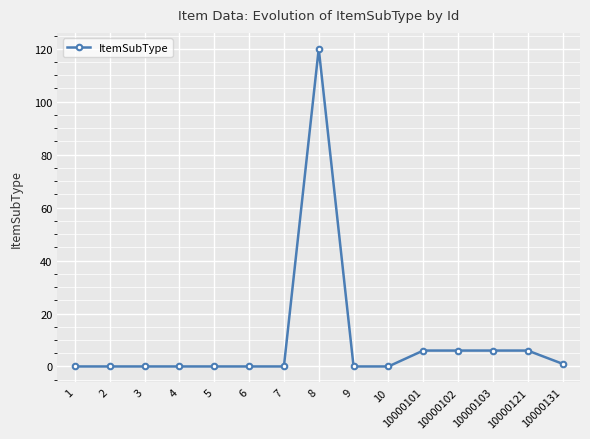

What is the maximum value shown in the chart?

120